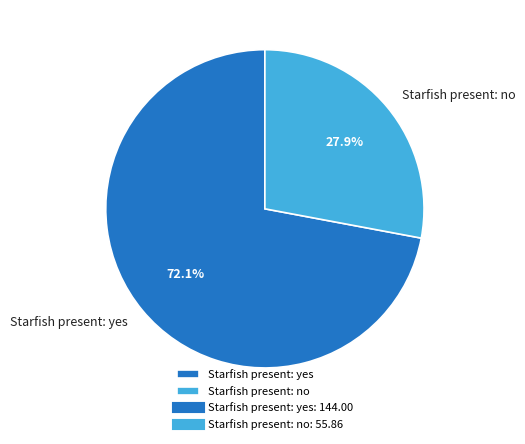

Is the sum of Starfish present: no and Starfish present: yes greater than half?

Yes